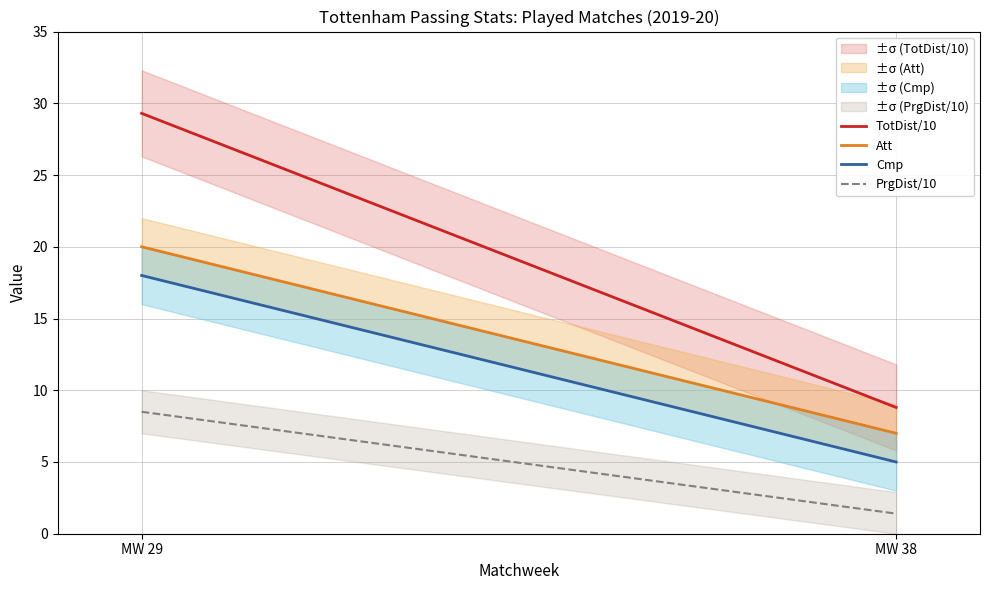

What are all the series names shown in the legend?

TotDist/10, Att, Cmp, PrgDist/10